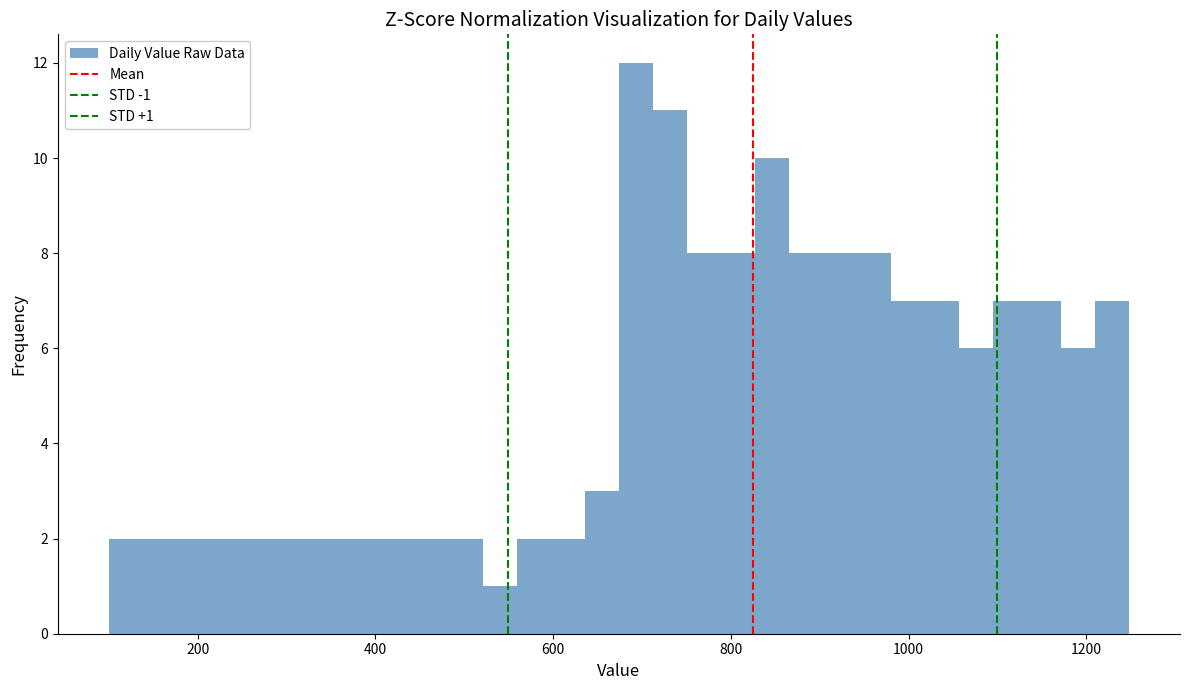

Read against the x-axis, roughly where is the centre of the tallest bar?

700